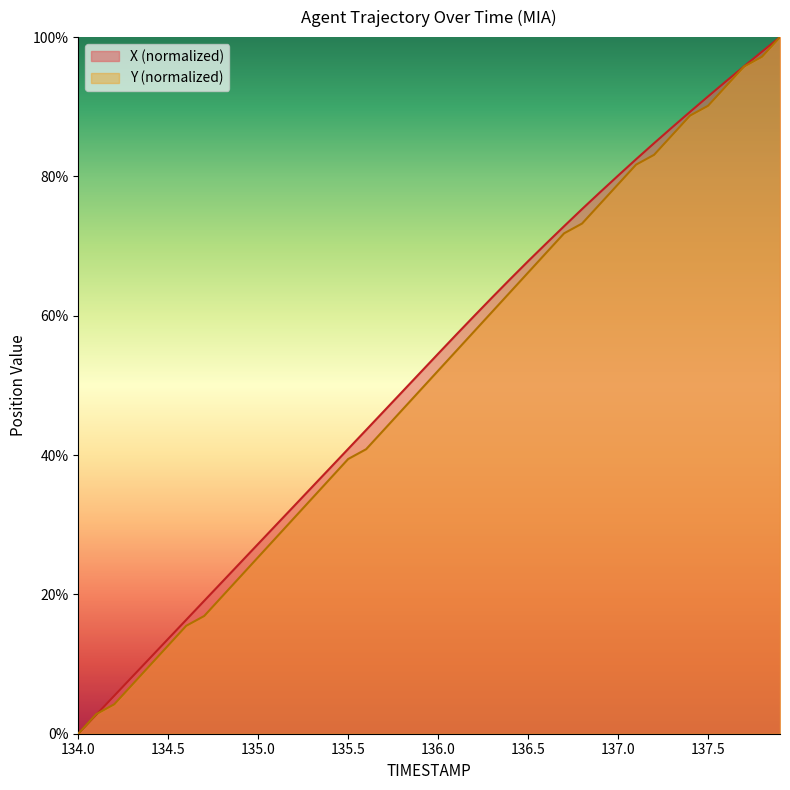

What is the sum of all Y values?

2025.4